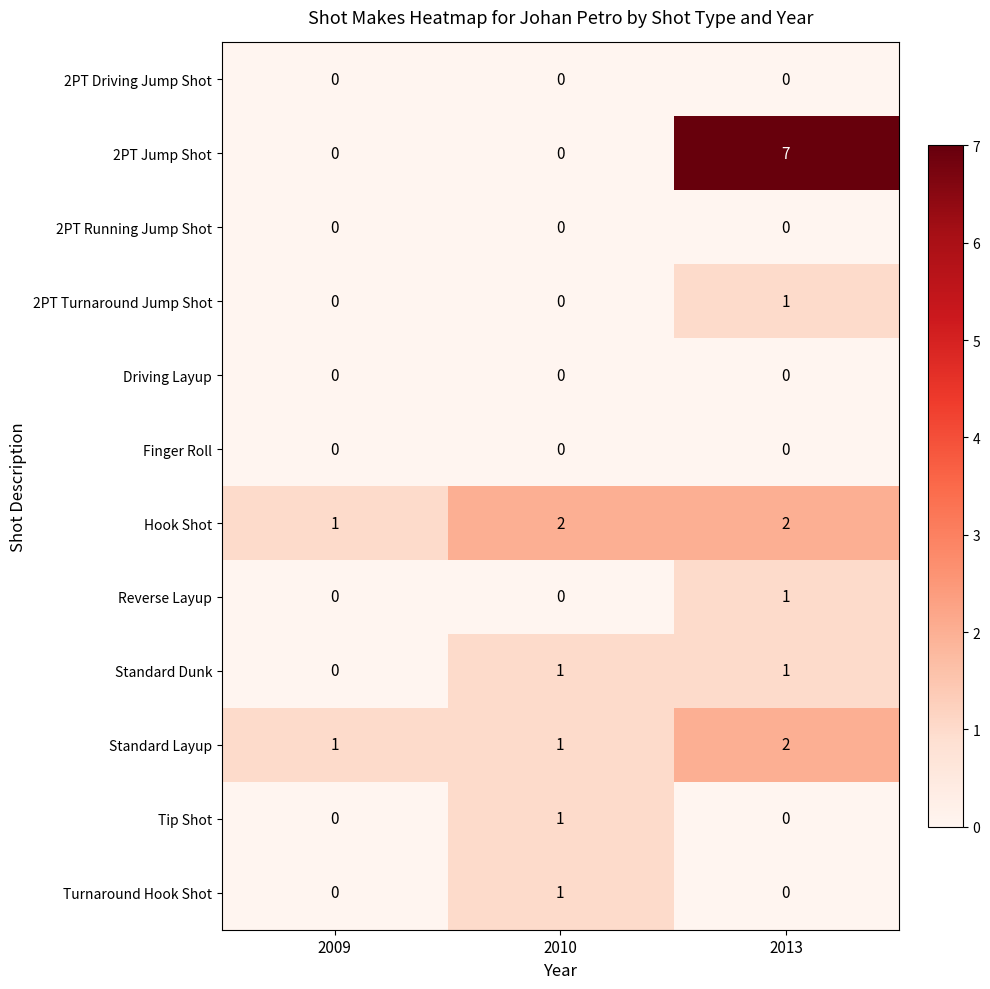

Is it true that 2PT Driving Jump Shot equals 0 at 2010?

True